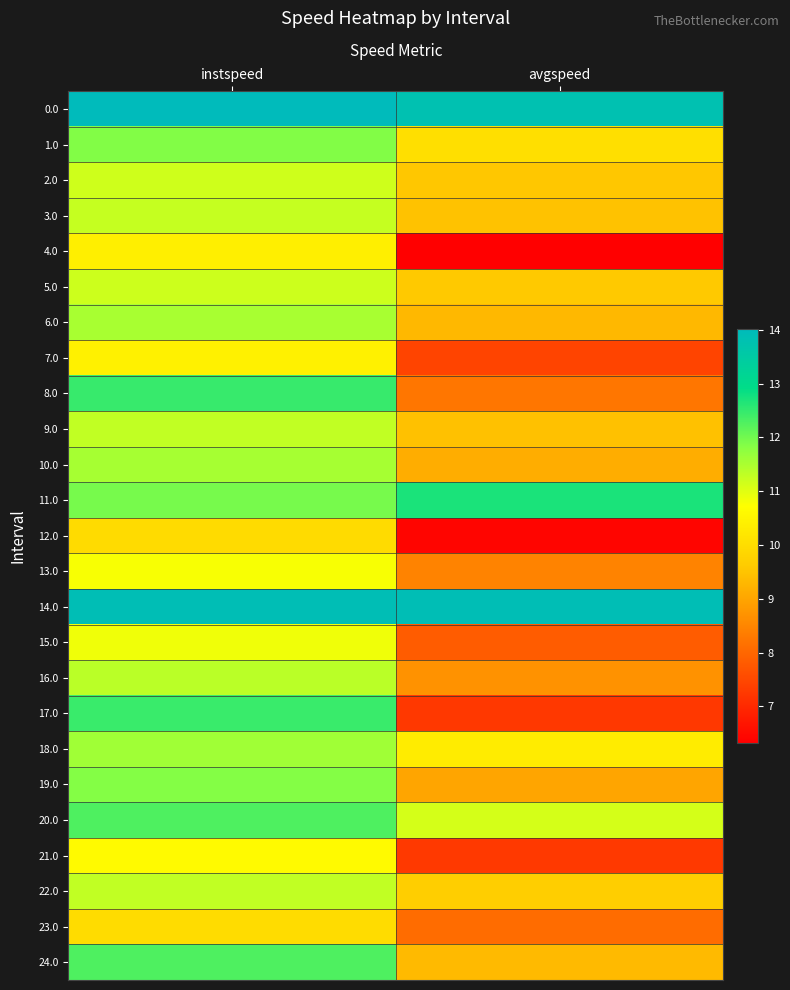

Which category has the lowest value across all series?

avgspeed